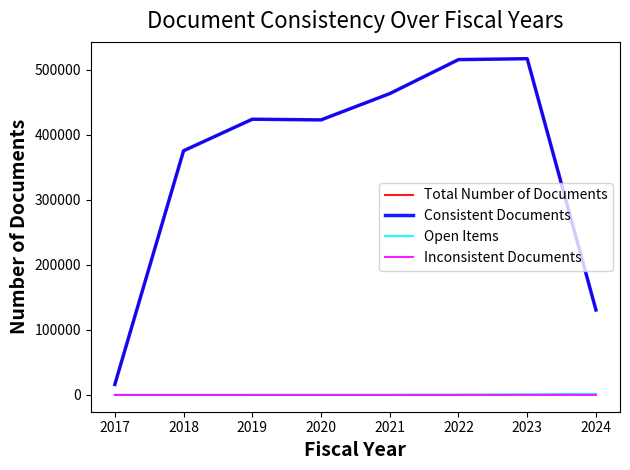

True or false: Inconsistent Documents and Consistent Documents intersect in this chart.

False